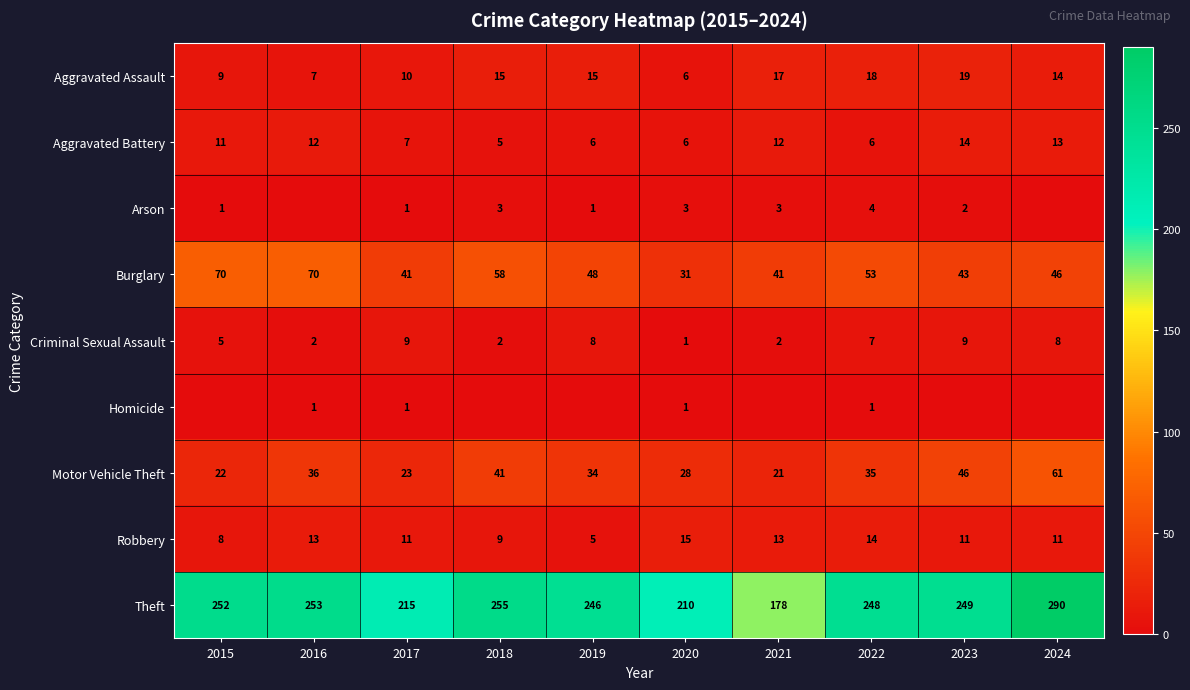

Where is Theft nearest to the value 234?

2019